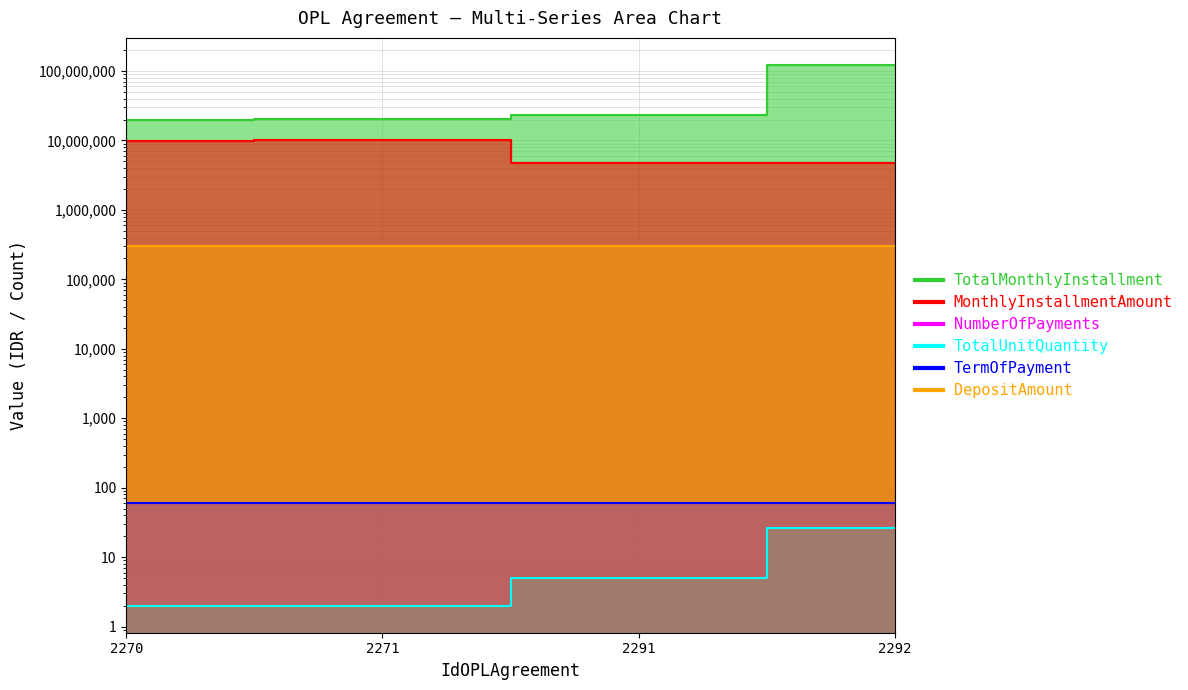

At how many categories does at least one series exceed 79739341?

1